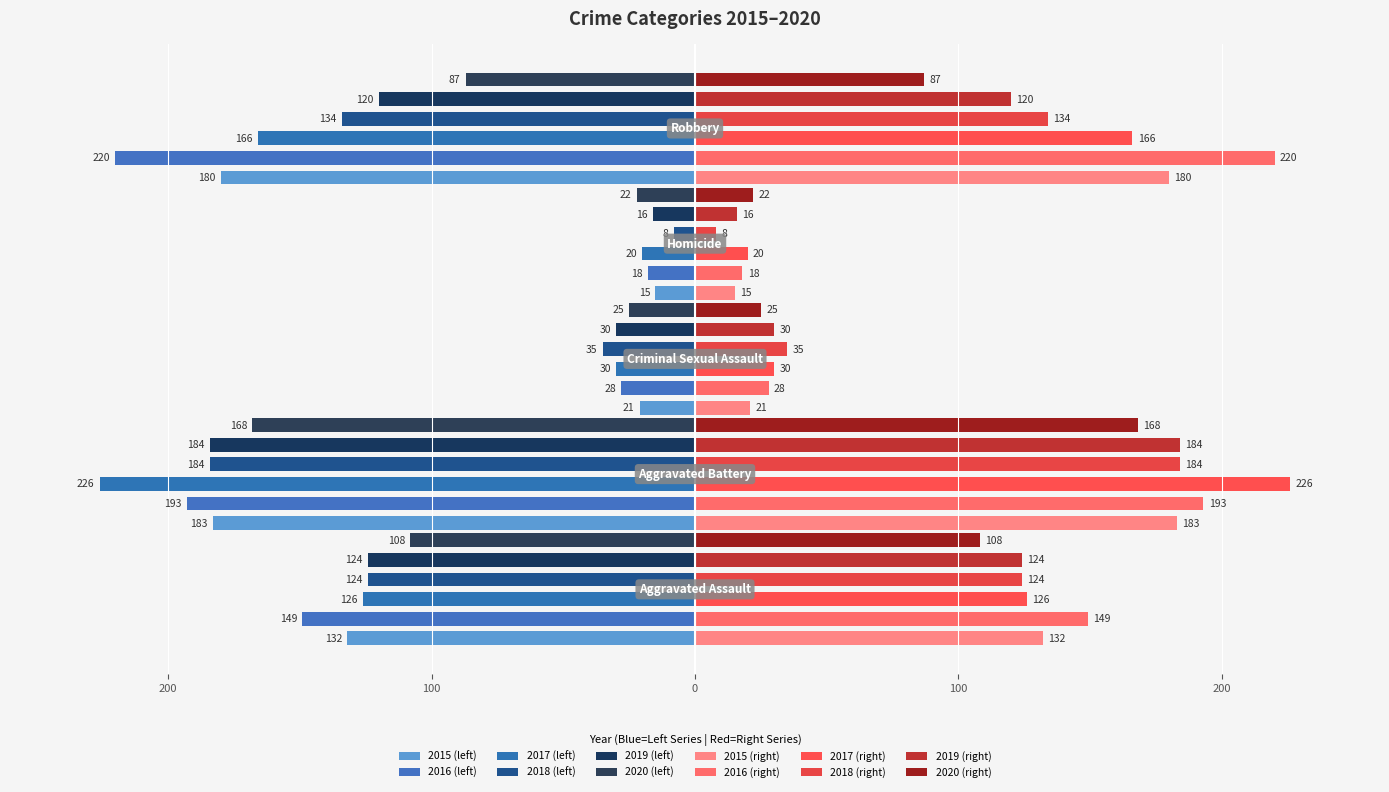

Reading left to right, extract all data points from this chart.

2015: -132	-183	-21	-15	-180
2016: -149	-193	-28	-18	-220
2017: -126	-226	-30	-20	-166
2018: -124	-184	-35	-8	-134
2019: -124	-184	-30	-16	-120
2020: -108	-168	-25	-22	-87